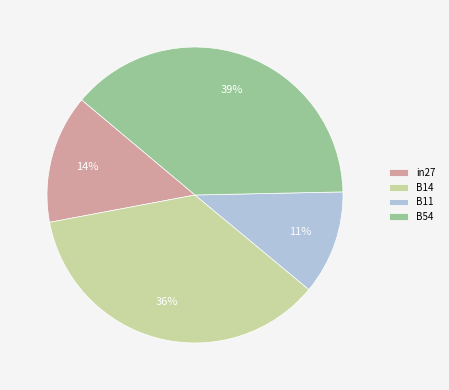

What percentage is the B54 slice, to the nearest percent?

39%